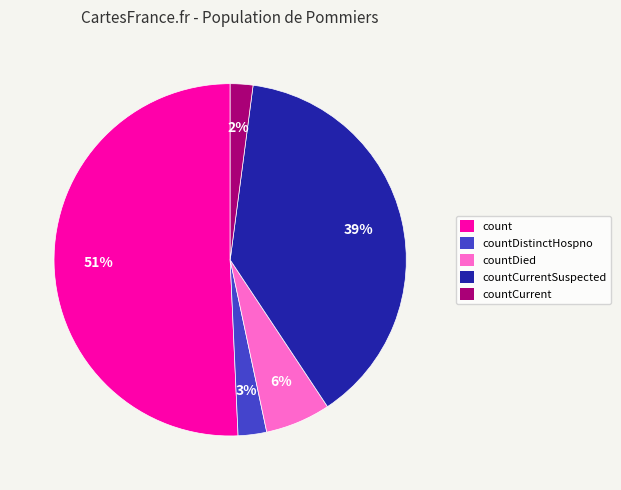

Is there any slice that represents more than half of the pie?

Yes